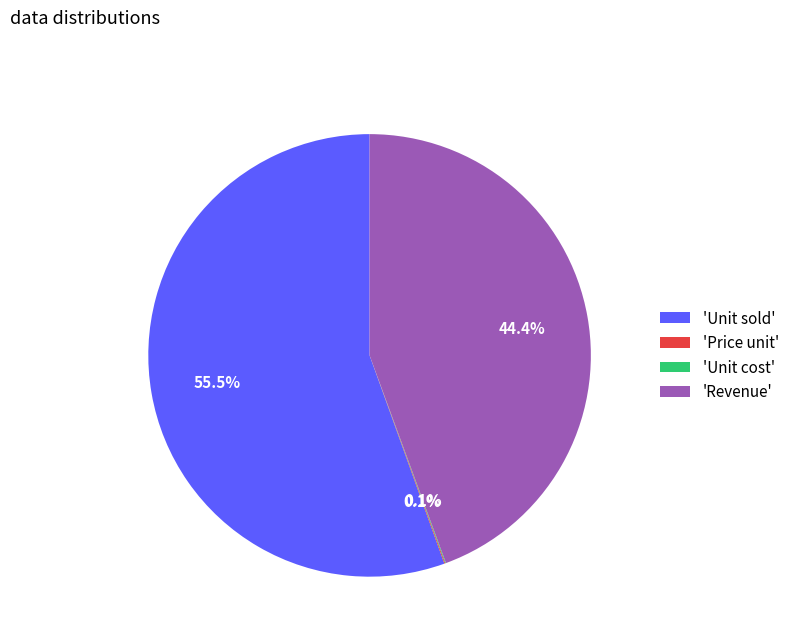

Is the sum of 'Unit sold' and 'Revenue' greater than half?

Yes